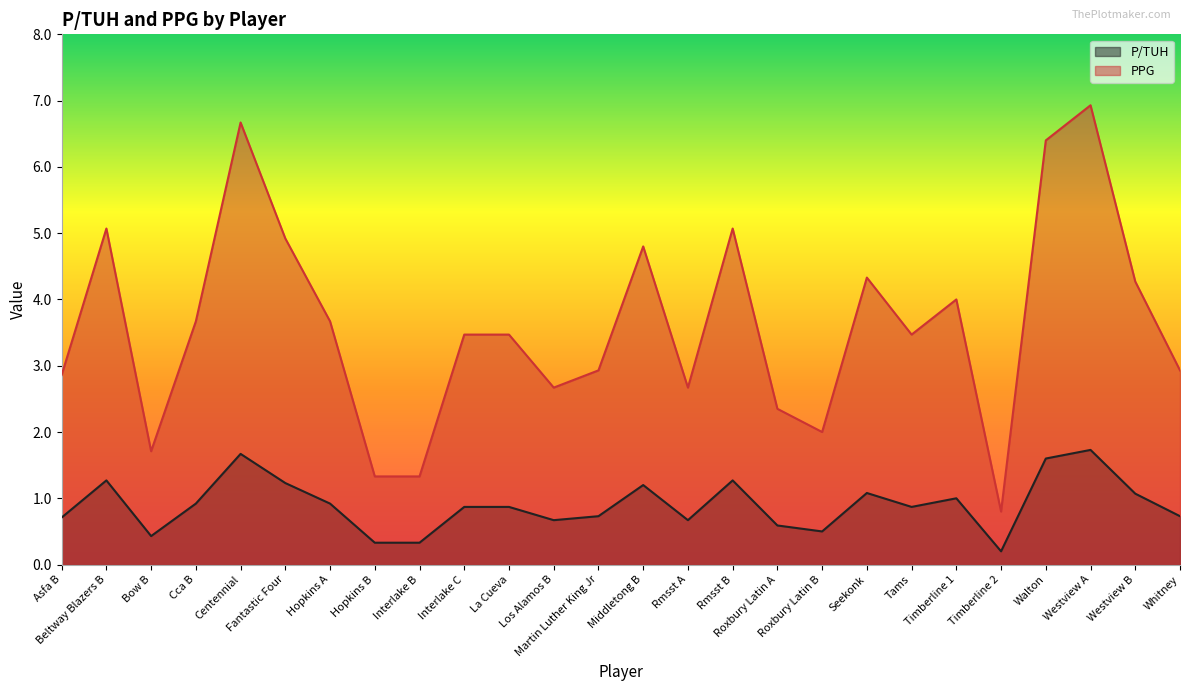

Rank the series by their maximum value, from highest to lowest.

PPG, P/TUH